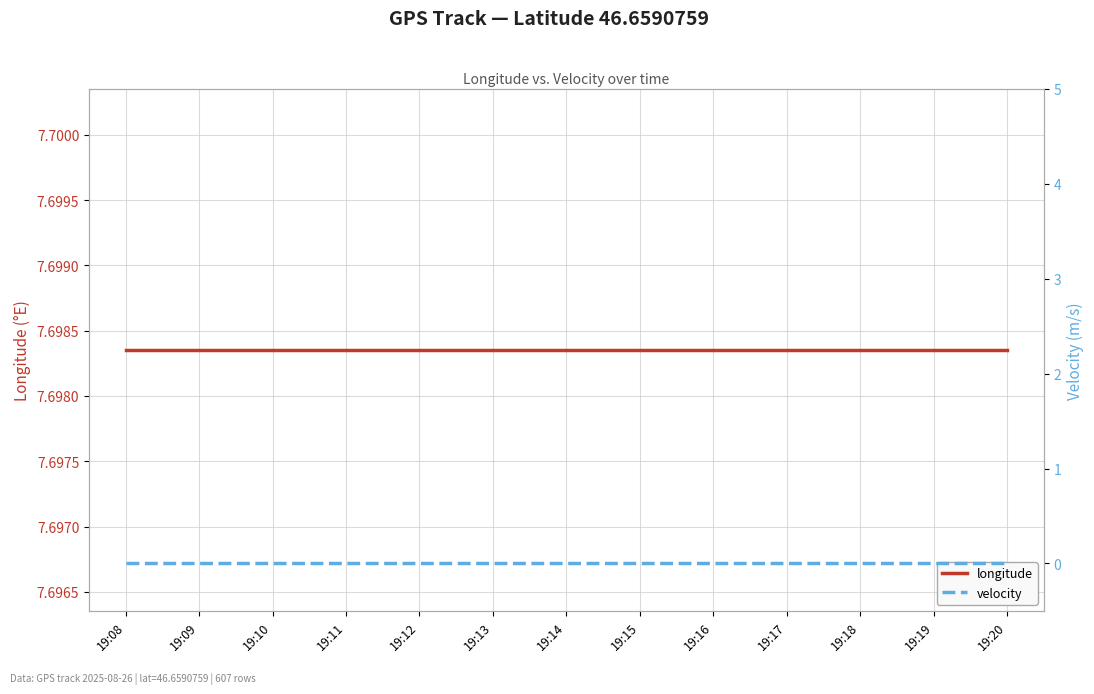

Reading left to right, extract all data points from this chart.

longitude: 19:08=7.7	19:09=7.7	19:10=7.7	19:11=7.7	19:12=7.7	19:13=7.7	19:14=7.7	19:15=7.7	19:16=7.7	19:17=7.7	19:18=7.7	19:19=7.7	19:20=7.7
velocity: 19:08=0.0	19:09=0.0	19:10=0.0	19:11=0.0	19:12=0.0	19:13=0.0	19:14=0.0	19:15=0.0	19:16=0.0	19:17=0.0	19:18=0.0	19:19=0.0	19:20=0.0